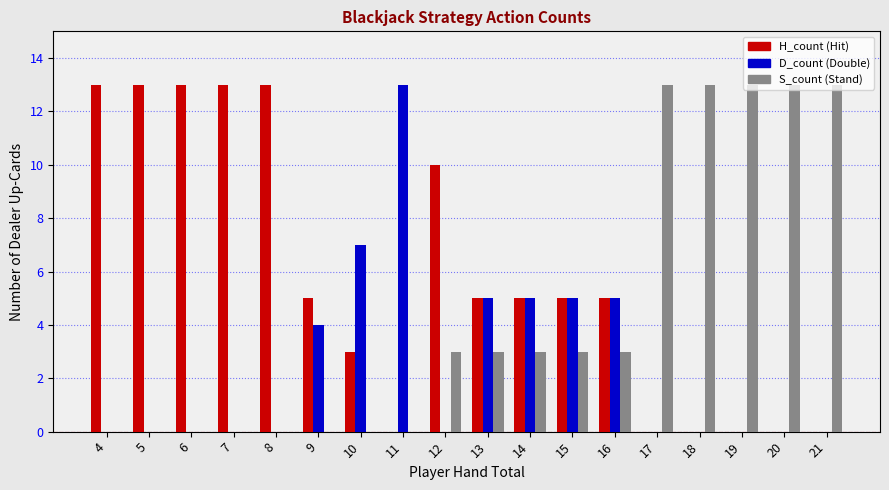

What is the total value across all series at 11?

13